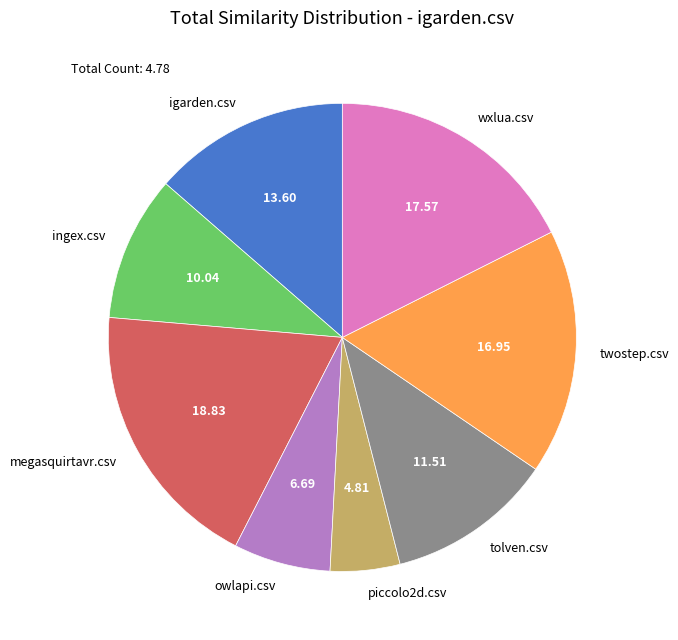

How many segments does this pie chart have?

8